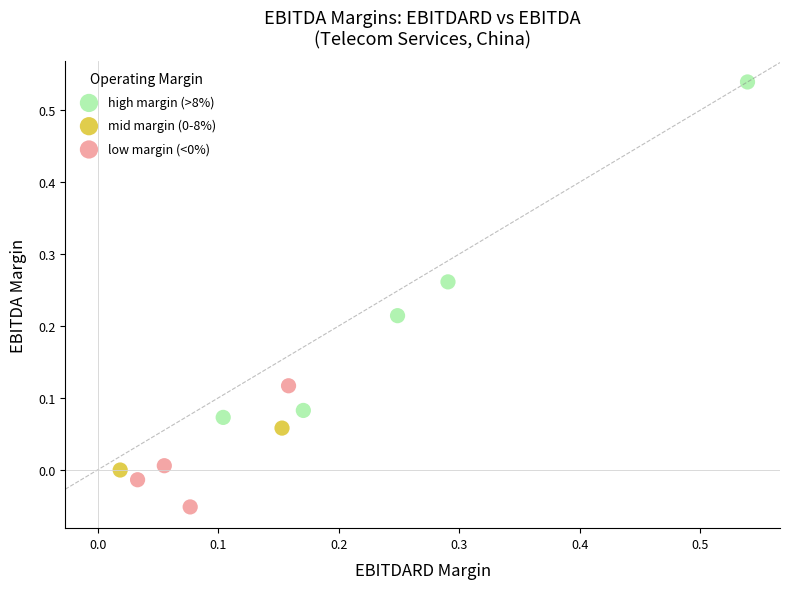

Which series has the largest Y range (max minus min)?

high margin (>8%)